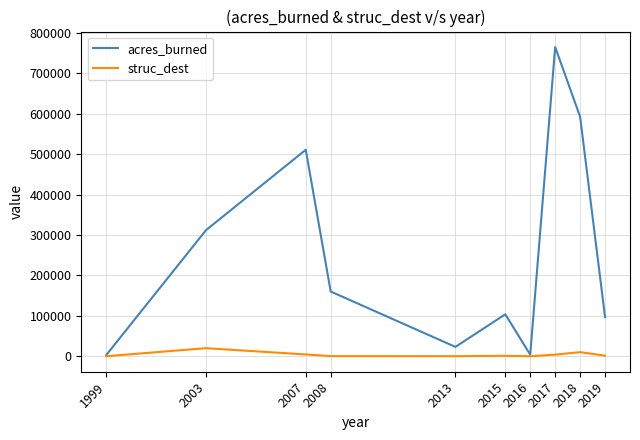

At which category is the sum across all series the highest?

2017